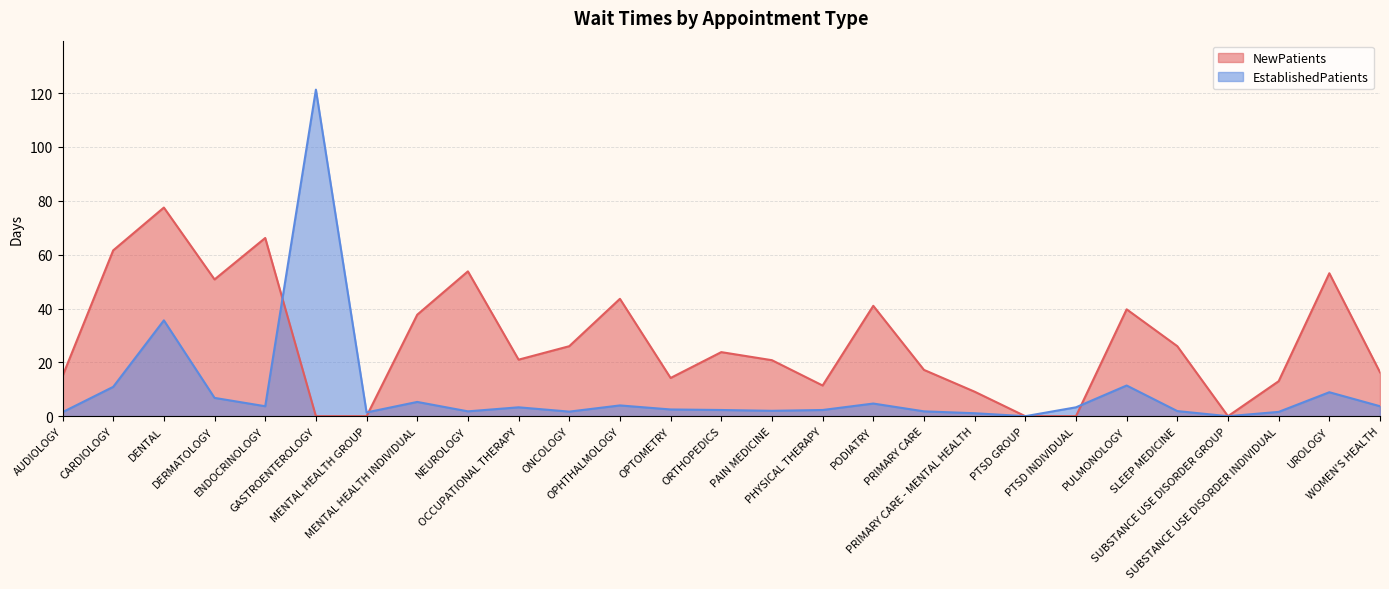

Which has a higher value, AUDIOLOGY or PAIN MEDICINE?

PAIN MEDICINE